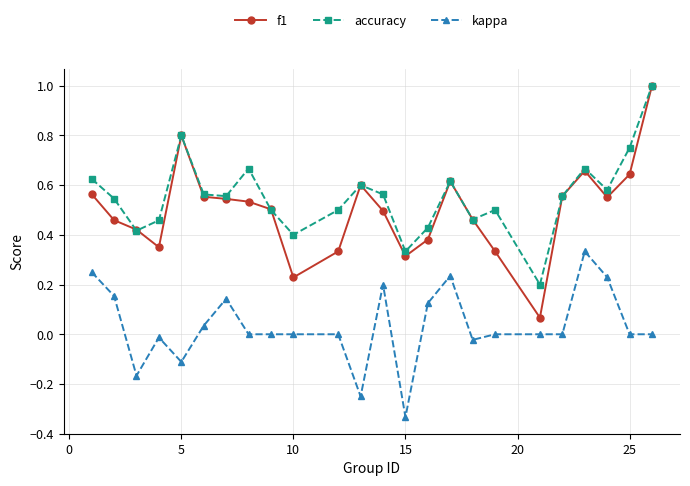

True or false: kappa has more than 0 points higher than both neighbors.

True